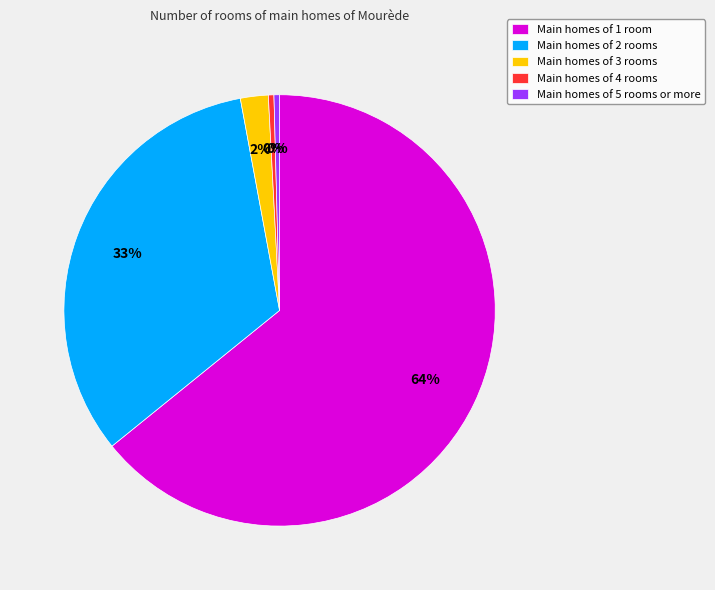

Is it true that Main homes of 1 room is 79% of the pie?

False